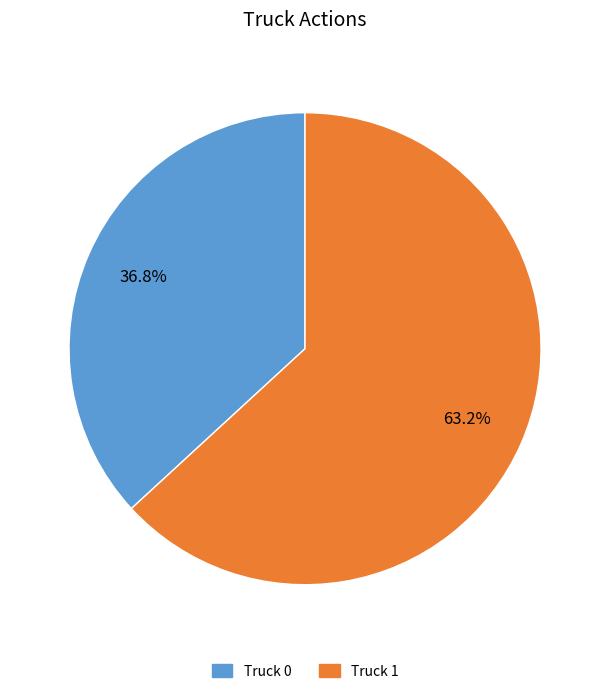

Is it true that Truck 1 is 63% of the pie?

True